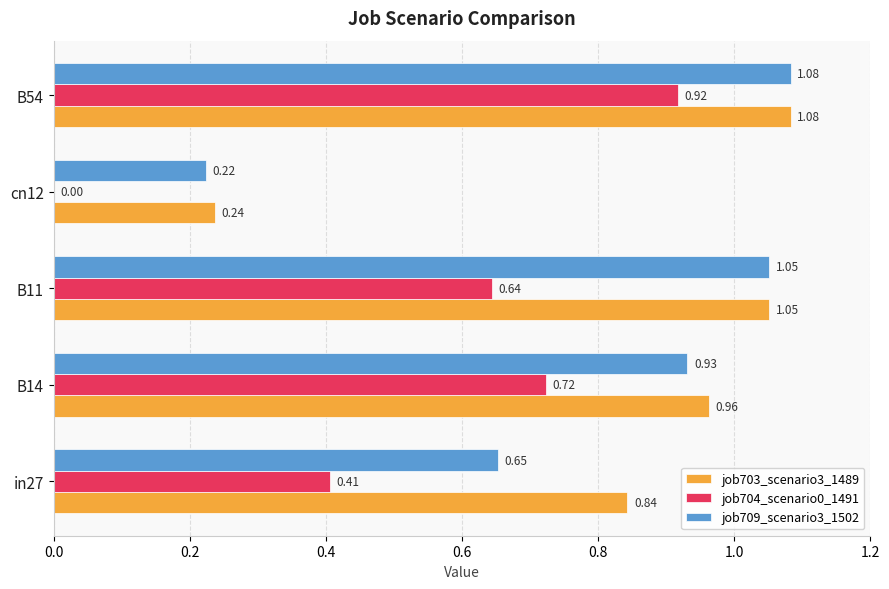

Between B14 and B11, which series saw the biggest shift?

job709_scenario3_1502